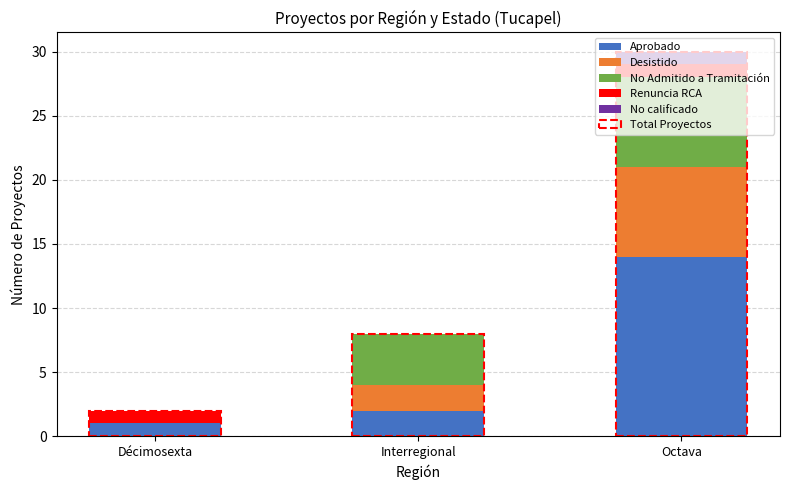

At which category is the sum across all series the highest?

Octava